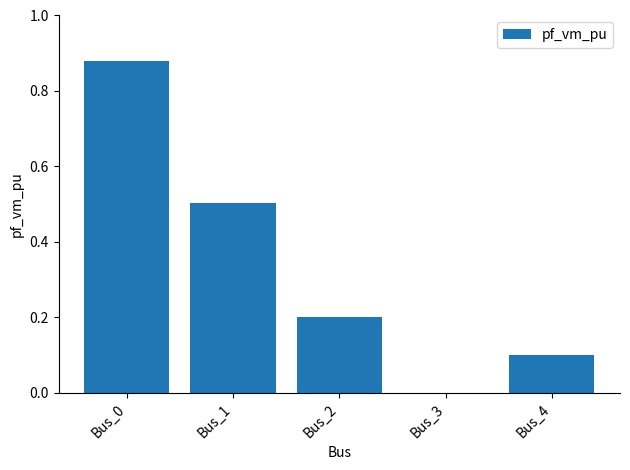

What is the difference between the values at Bus_4 and Bus_2?

0.1